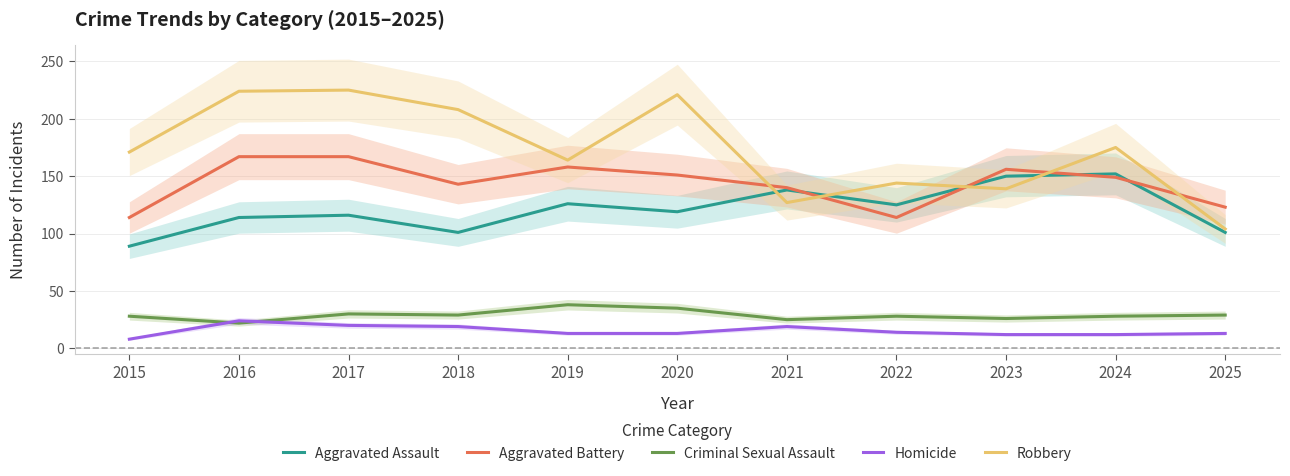

What is the minimum value for Robbery?

104